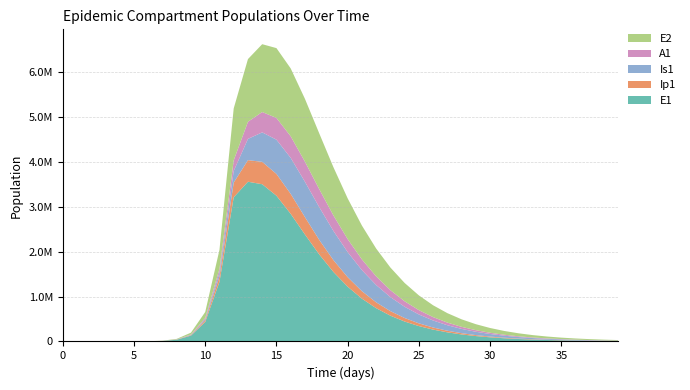

Reading right to left, extract all data points from this chart.

E1: 8634.1	11231.8	14612.5	19012.6	24739.5	32193.1	41893.5	54516.3	70938.7	92298.3	120067.1	156146.2	202982.3	263709.4	342313.6	443812.3	574417.0	741611.3	953989.8	1220537.0	1548725.8	1940377.2	2383946.2	2843113.3	3247384.7	3503496.2	3558960.2	3212685.8	1328717.9	434377.4	130784.9	38393.7	11187.1	3252.6	945.1	274.5	79.7	23.1	6.3	0.0
Ip1: 1540.1	2003.6	2606.9	3392.1	4414.0	5743.9	7474.4	9725.7	12653.6	16459.7	21404.3	27822.1	36141.3	46905.7	60798.2	78660.3	101500.2	130464.3	166735.2	211279.2	264332.7	324505.1	387517.5	445119.0	485729.6	498807.7	481239.8	328122.1	119126.7	37207.0	11046.1	3229.3	939.8	273.1	79.4	23.0	6.7	1.9	0.5	0.0
Is1: 5508.6	7162.6	9311.4	12101.4	15721.2	20412.7	26485.4	34332.4	44449.8	57457.6	74120.6	95365.6	122288.0	156136.0	198252.8	249947.7	312252.9	385514.1	468760.7	558839.8	649409.4	730122.2	786679.5	802610.6	762859.6	656599.3	473266.5	258167.5	85052.0	25712.1	7558.4	2203.3	640.7	186.3	54.2	15.9	4.8	1.7	0.9	1.0
A1: 2616.8	3403.0	4425.0	5752.7	7476.7	9713.5	12613.0	16366.5	21217.3	27472.7	35516.9	45824.0	58969.3	75633.2	96591.9	122681.0	154714.0	193327.0	238712.1	290201.5	345685.5	400923.4	448996.5	480442.3	484797.3	453541.7	381585.7	237630.3	83241.0	25700.9	7603.9	2220.7	646.1	187.7	54.5	15.8	4.5	1.2	0.2	0.0
E2: 12834.6	16269.4	20613.4	26103.7	33037.3	41785.7	52812.6	66694.6	84145.6	106045.0	133467.8	167715.5	210342.4	263168.5	328264.1	407877.1	504259.4	619316.7	753976.6	907128.3	1074010.1	1244084.3	1399011.0	1512537.8	1555732.0	1511230.1	1396979.9	1156369.5	425328.4	133450.9	39675.9	11604.1	3377.5	981.7	285.2	82.9	24.1	7.0	1.9	0.0